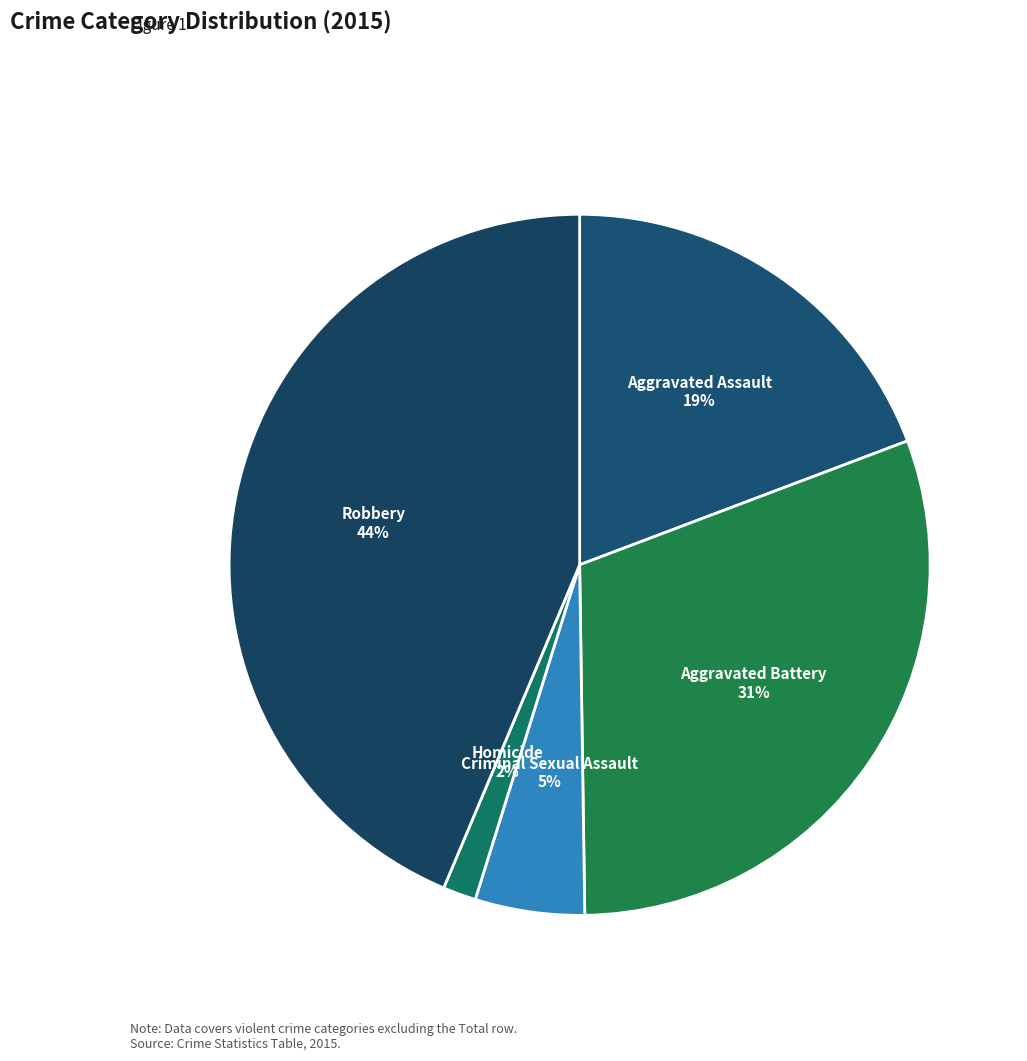

Is it true that Robbery is 52% of the pie?

False